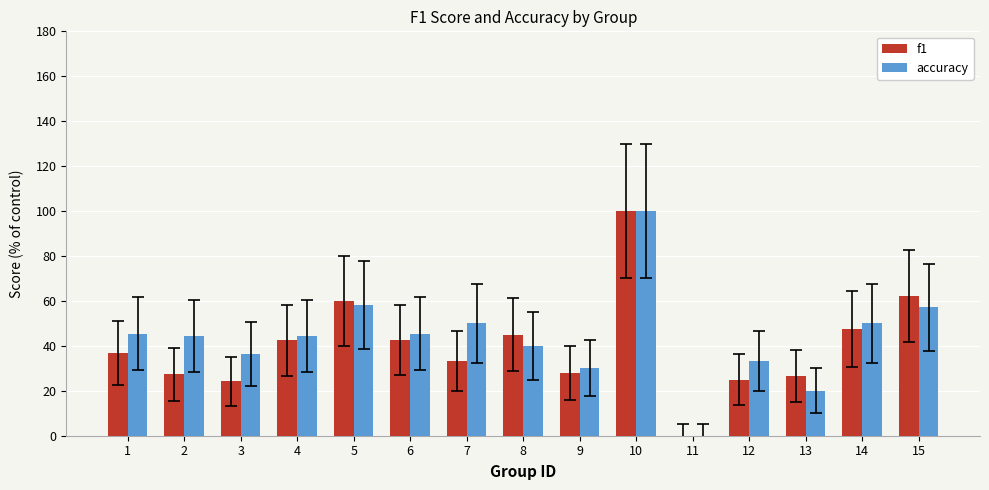

What is the average value of the f1 series?

40.1